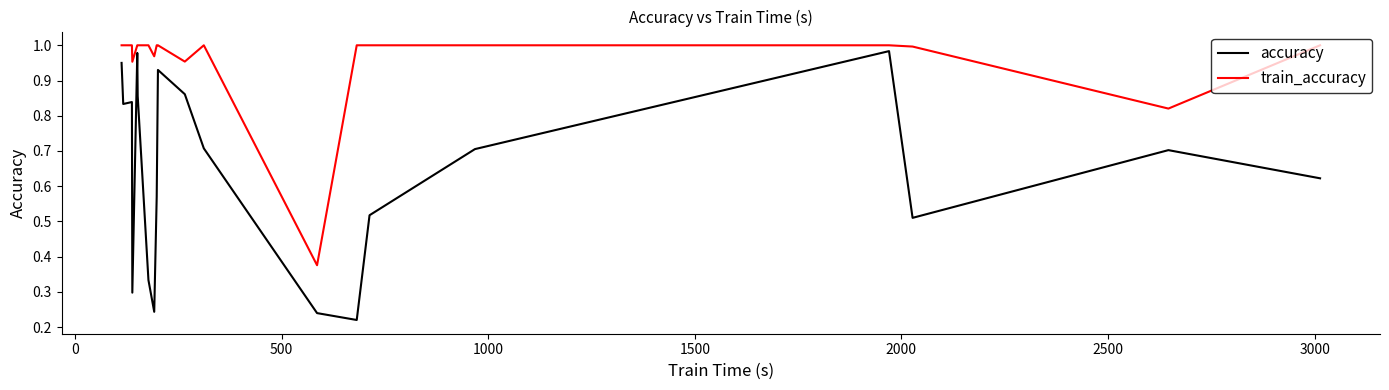

Which series has the largest total across all categories?

train_accuracy